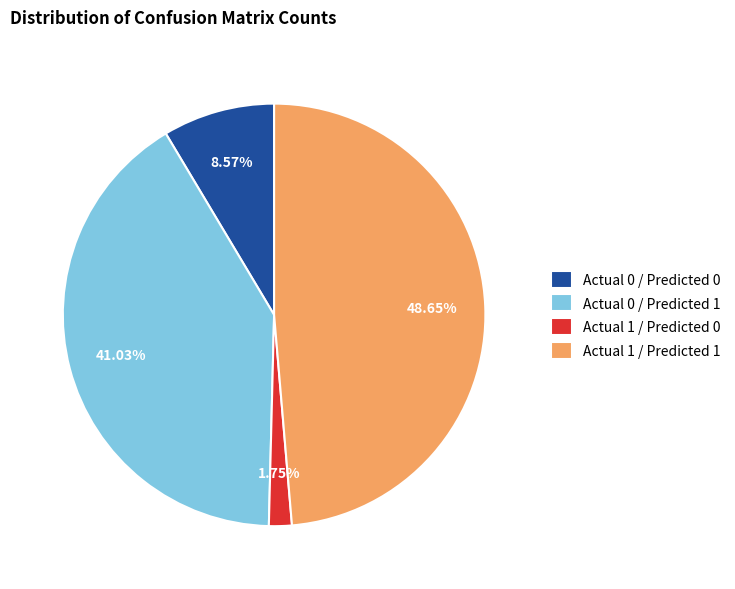

Rank the categories by value from lowest to highest.

Actual 1 / Predicted 0, Actual 0 / Predicted 0, Actual 0 / Predicted 1, Actual 1 / Predicted 1